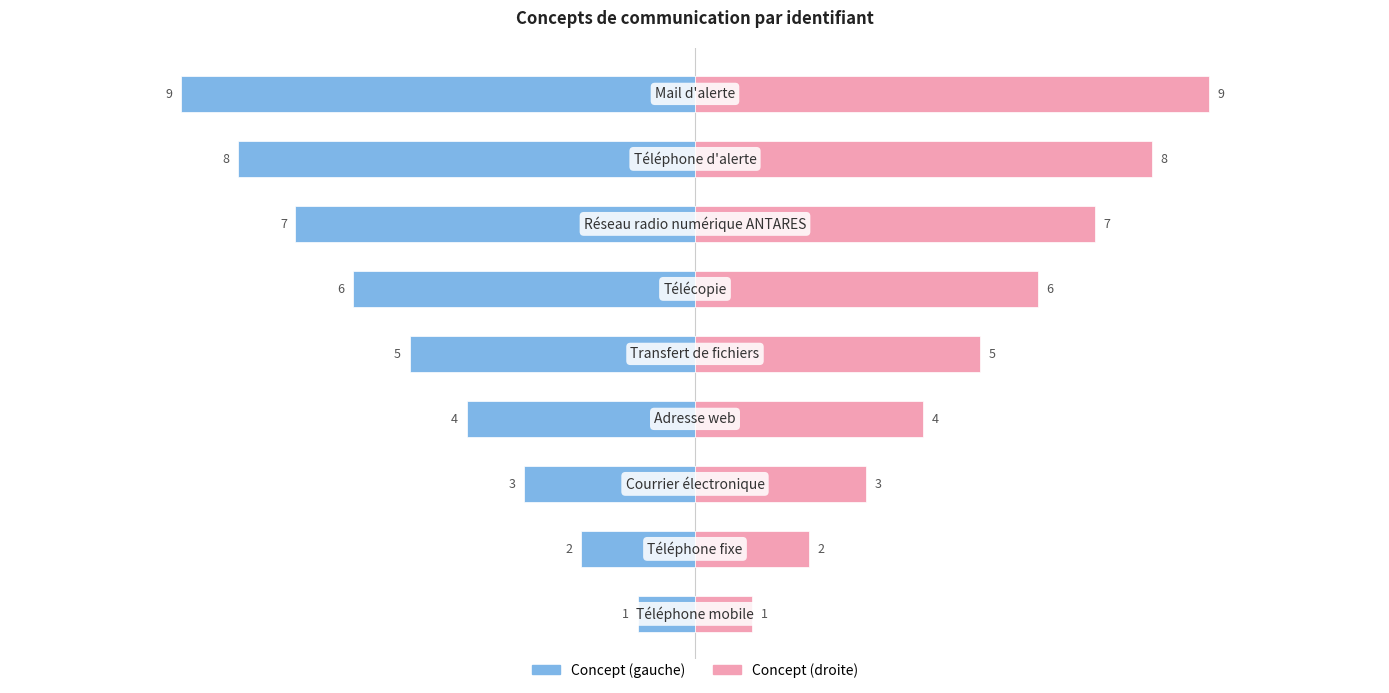

What is the average value of the Concept (droite) series?

5